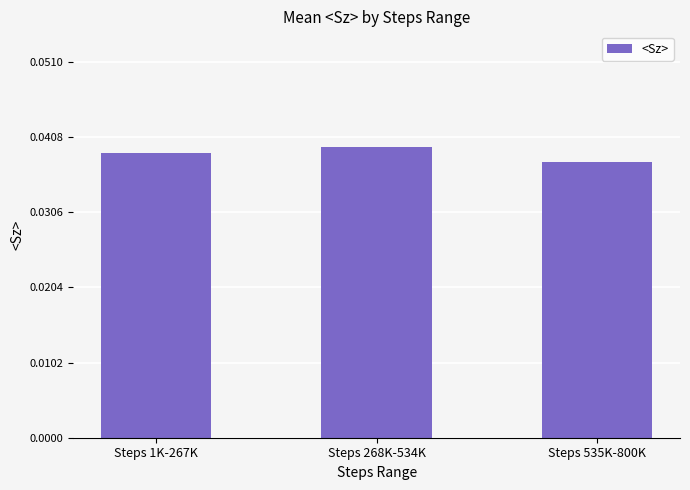

Count the values in the range 0 to 1.

3